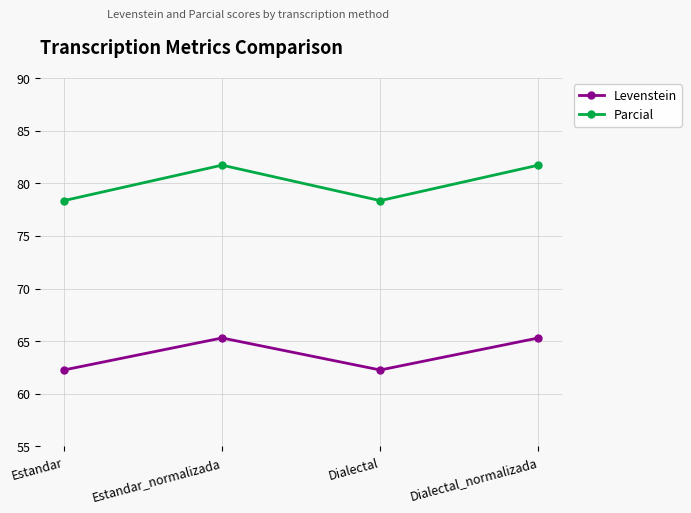

Is it true that Levenstein equals 62.3 at Dialectal?

True